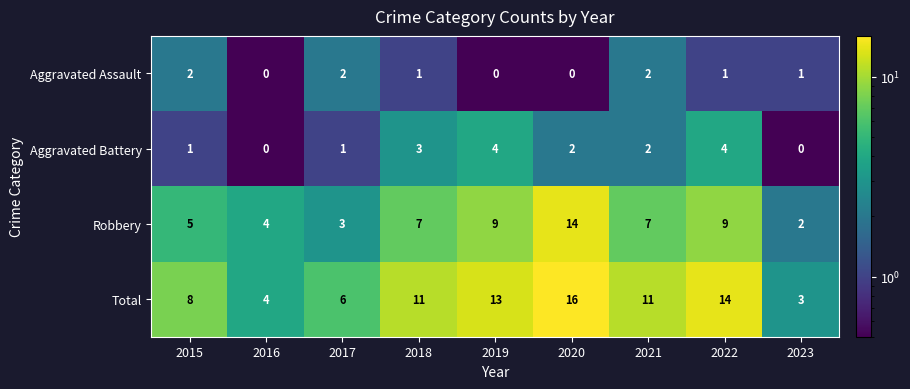

Rank the series at 2022 from highest to lowest value.

Total, Robbery, Aggravated Battery, Aggravated Assault